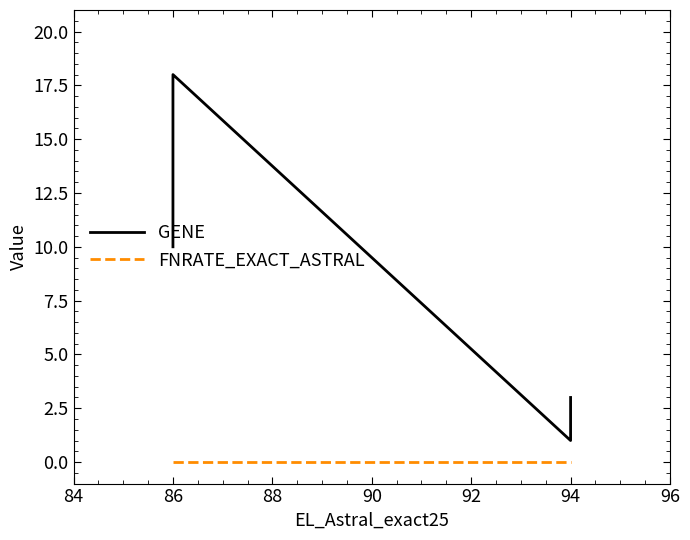

How many GENE values are between 3 and 18?

3